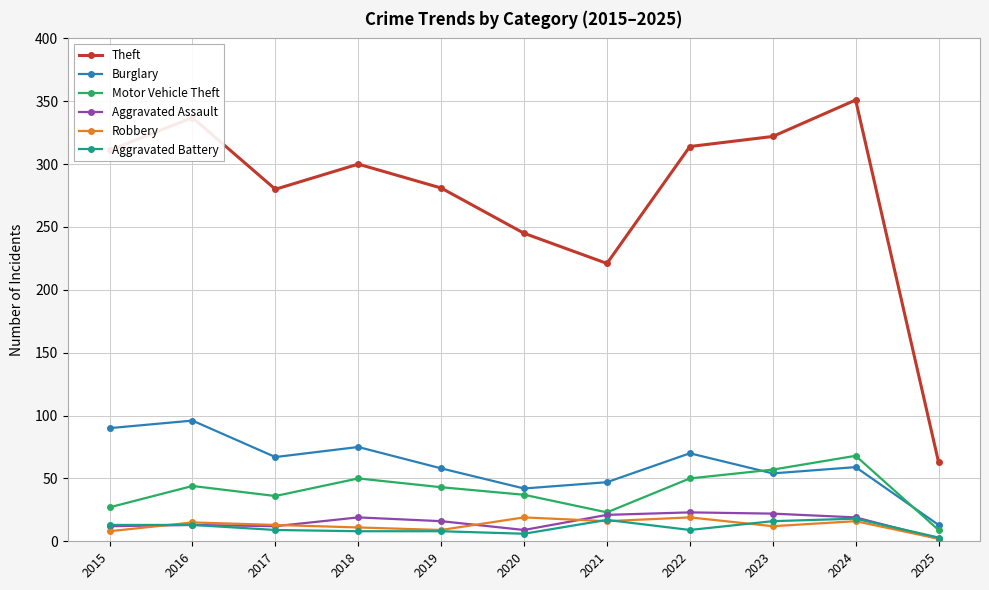

Where does the Theft series first go above 300?

2015